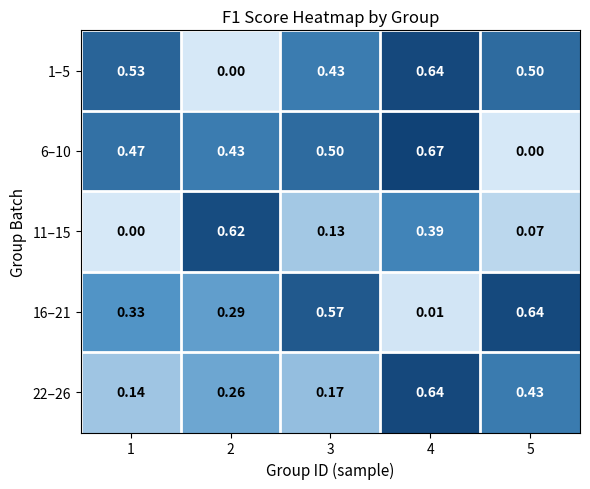

Is the value of 11–15 at 2 greater than the value of 16–21 at 4?

Yes